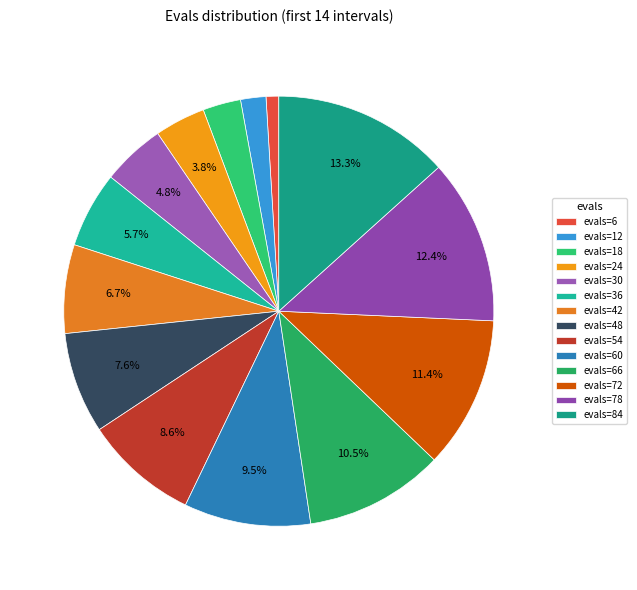

To the nearest percent, what is the average slice percentage?

7%